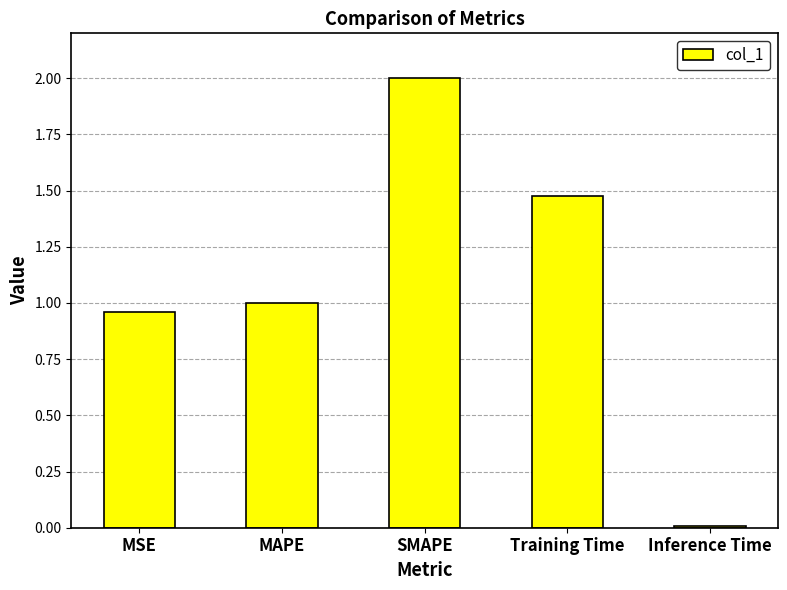

How many distinct data groups are displayed?

1